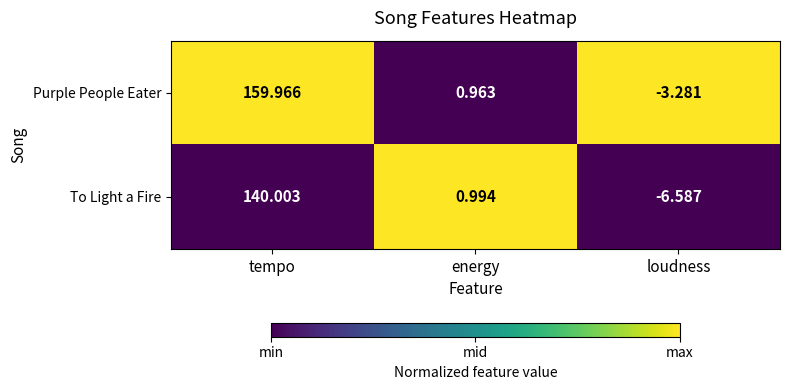

Is the value of Purple People Eater at energy greater than the value of To Light a Fire at tempo?

No